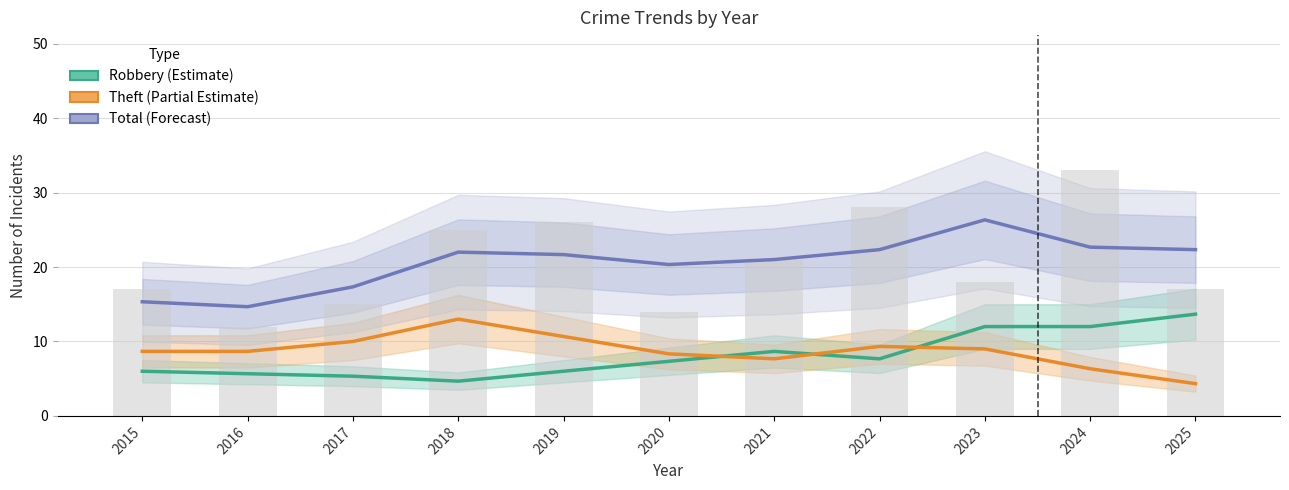

What is the approximate value of Robbery (Estimate) at 2025?

13.7